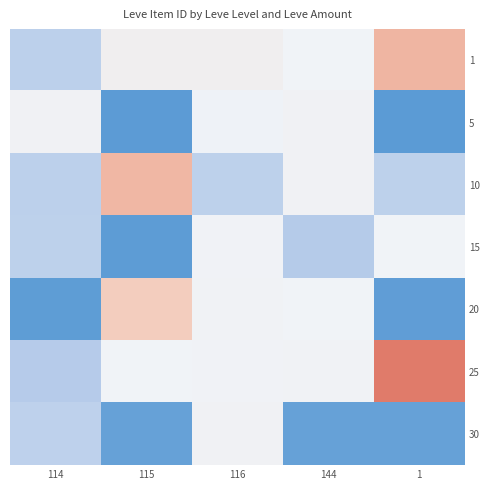

List the series in order of their peak value, lowest first.

15, 5, 30, 20, 10, 1, 25